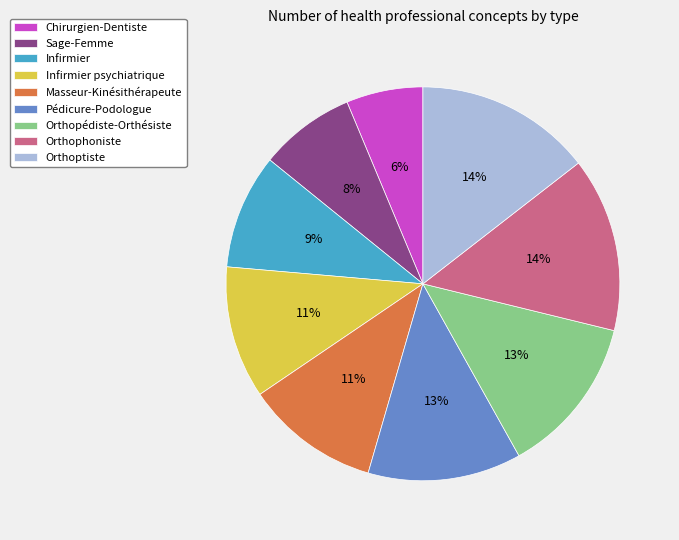

Which has a higher value, Infirmier or Masseur-Kinésithérapeute?

Masseur-Kinésithérapeute